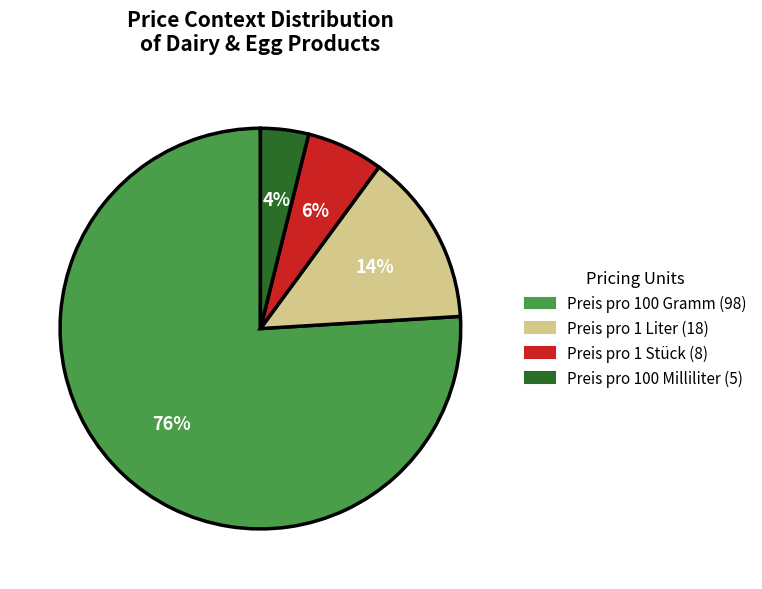

Between Preis pro 100 Gramm and Preis pro 1 Stück, which is larger?

Preis pro 100 Gramm